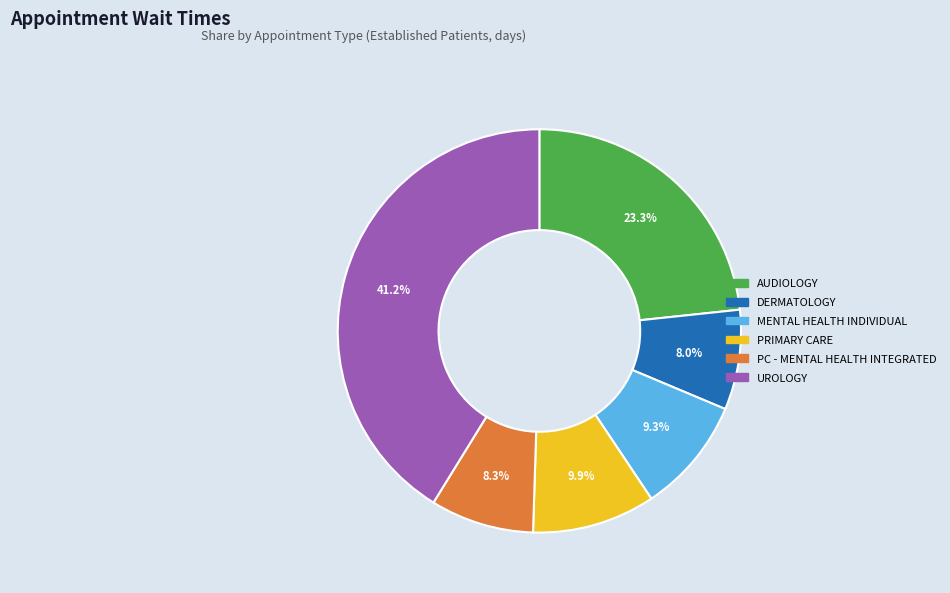

Is there any slice that represents more than half of the pie?

No